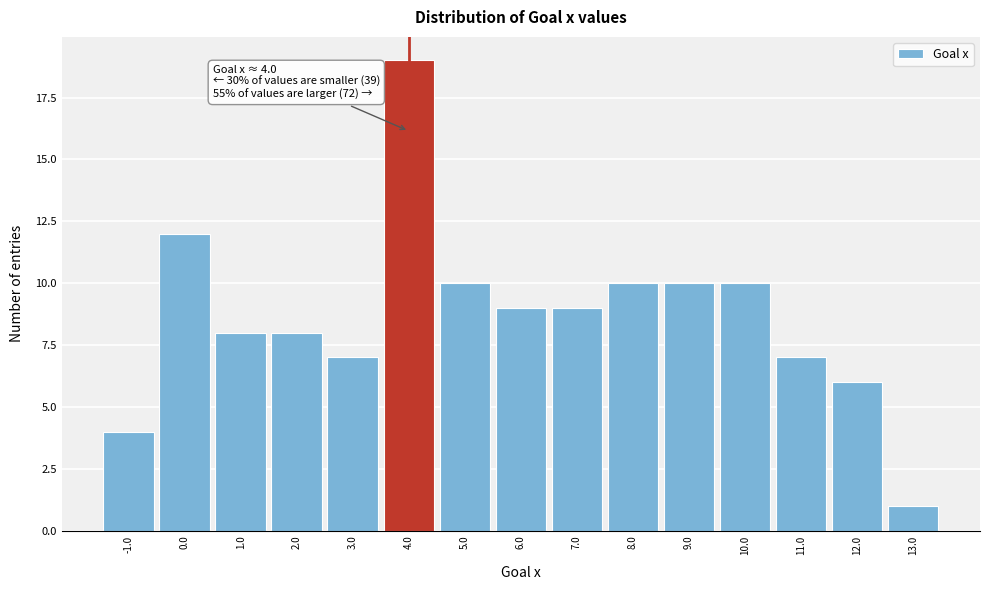

Over which range of the x-axis is the bar tallest?

3.5 to 4.5